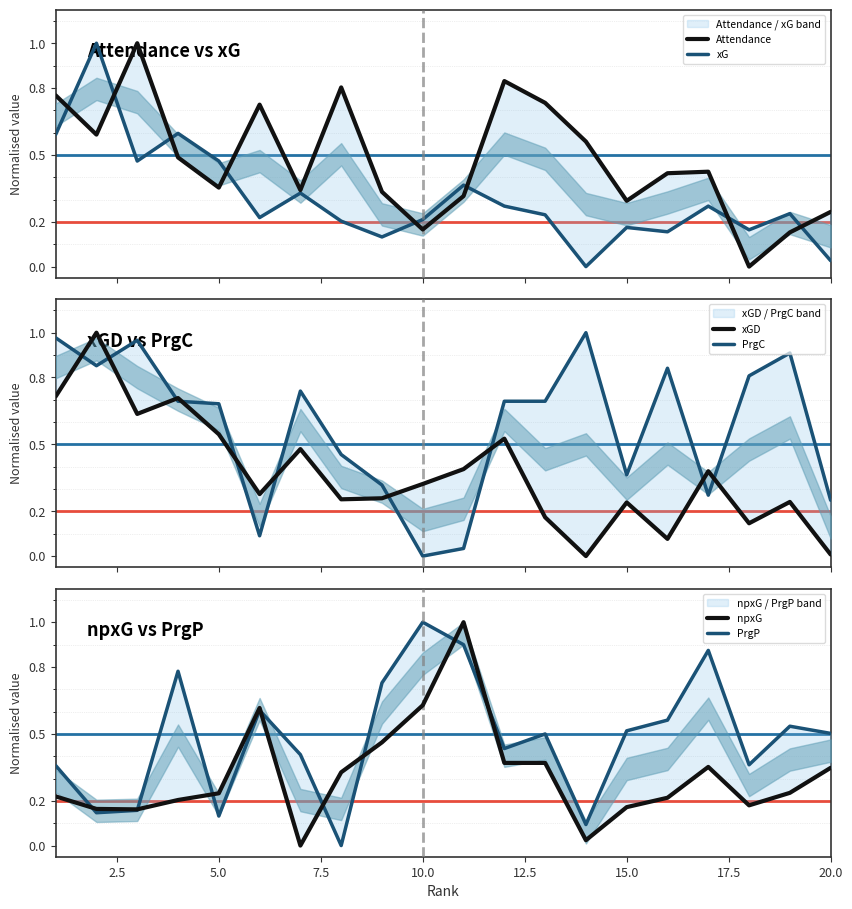

What is the difference between the maximum and minimum values in the Attendance series?

1.0